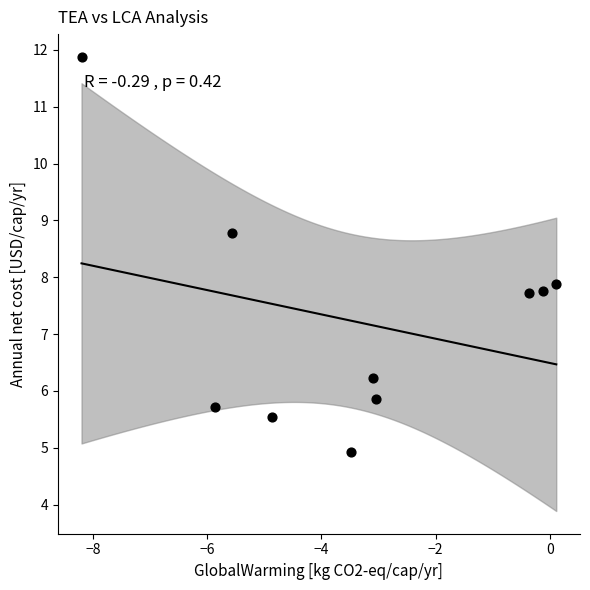

What Y value in the scatter plot is closest to 8?

7.9